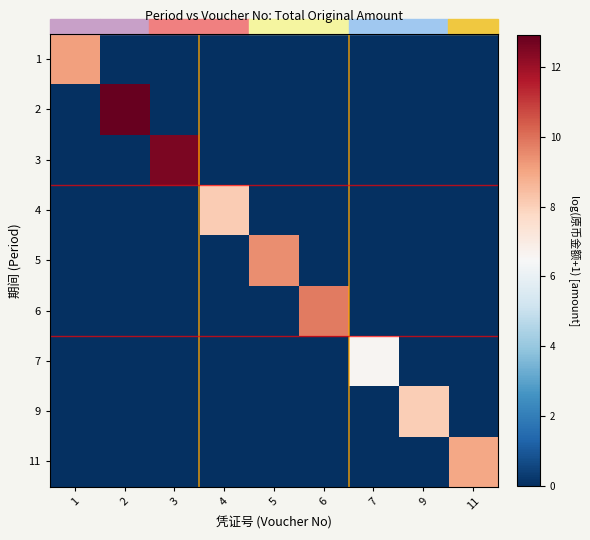

At which category is the sum across all series the highest?

2